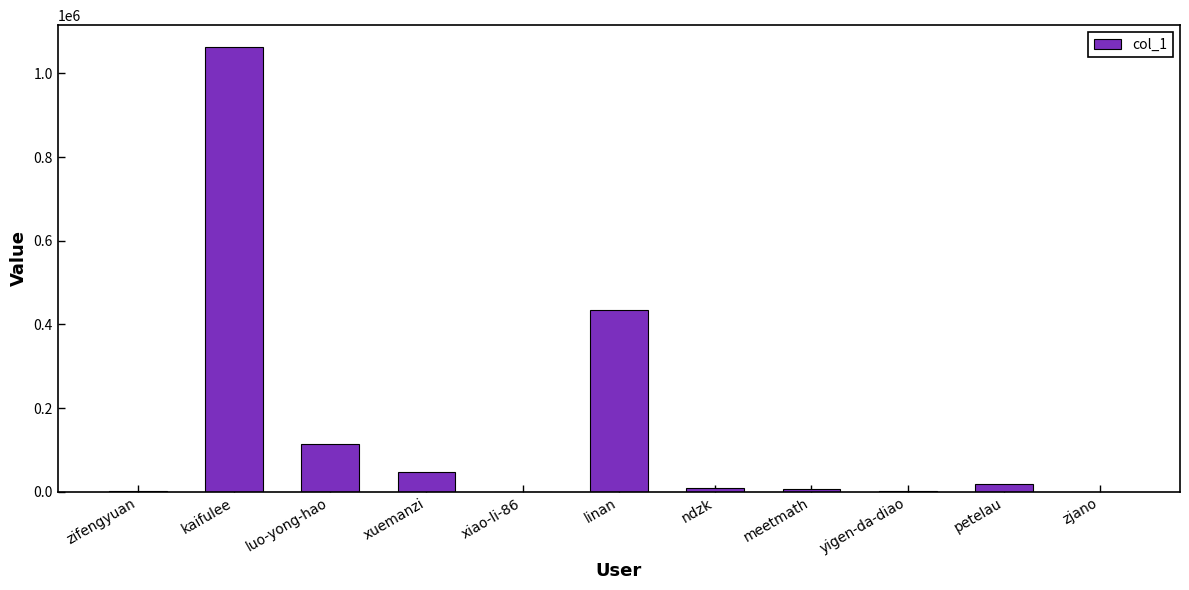

Are the bars horizontal?

No